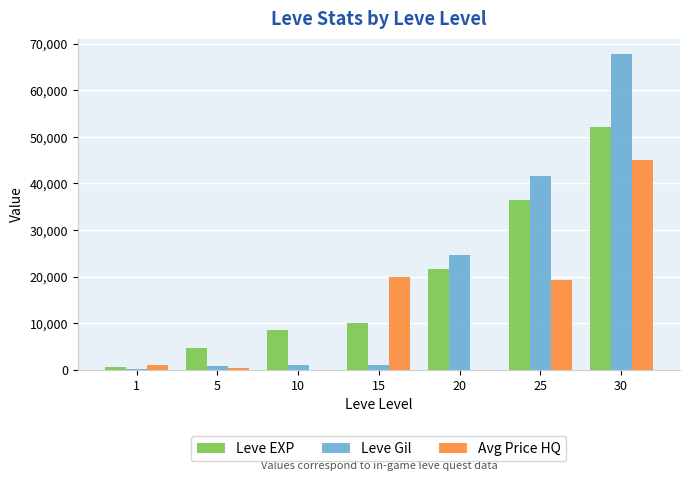

Which series has the largest range (max minus min)?

Leve Gil